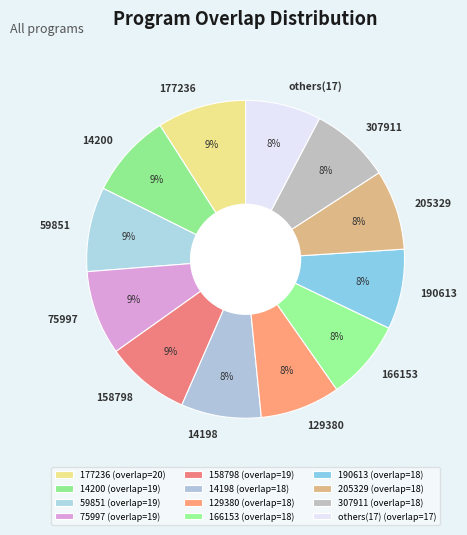

True or false: 75997 accounts for 9% of the total.

True